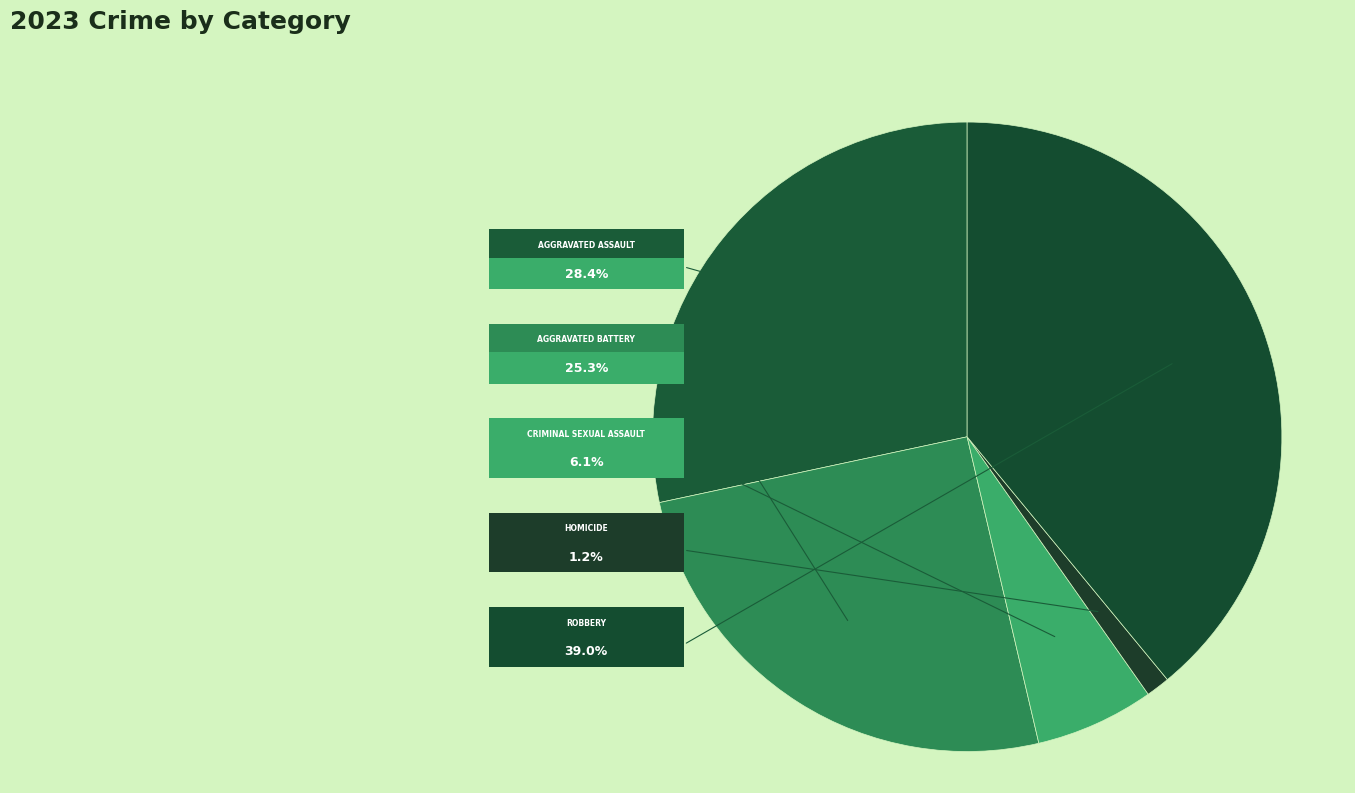

To the nearest percent, what is the difference between the largest and smallest slice percentages?

38%